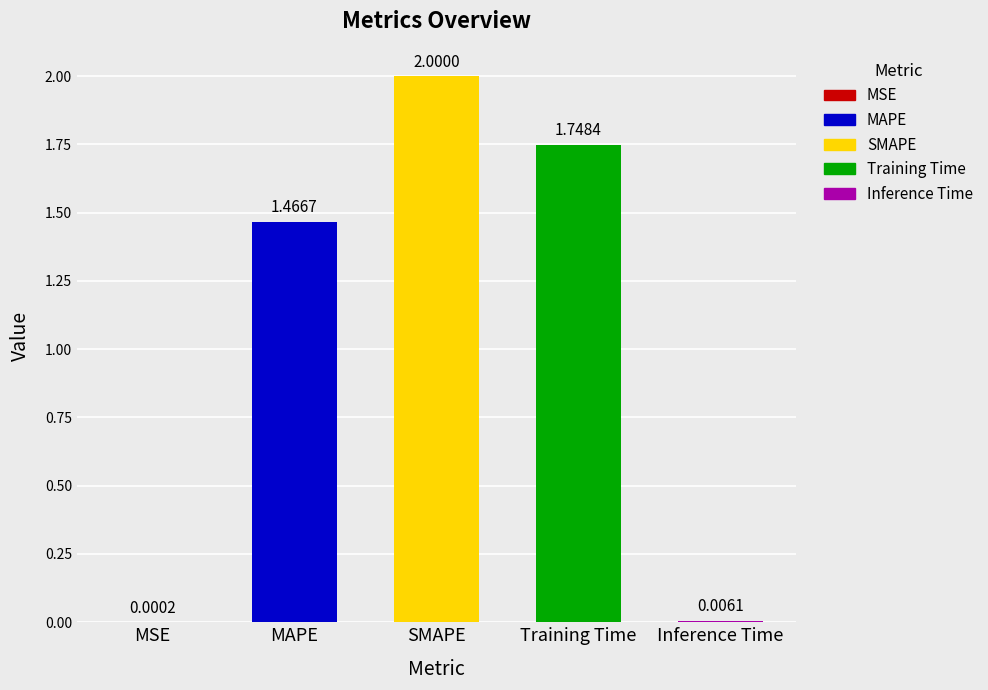

True or false: the data shows 3.3 at SMAPE.

False